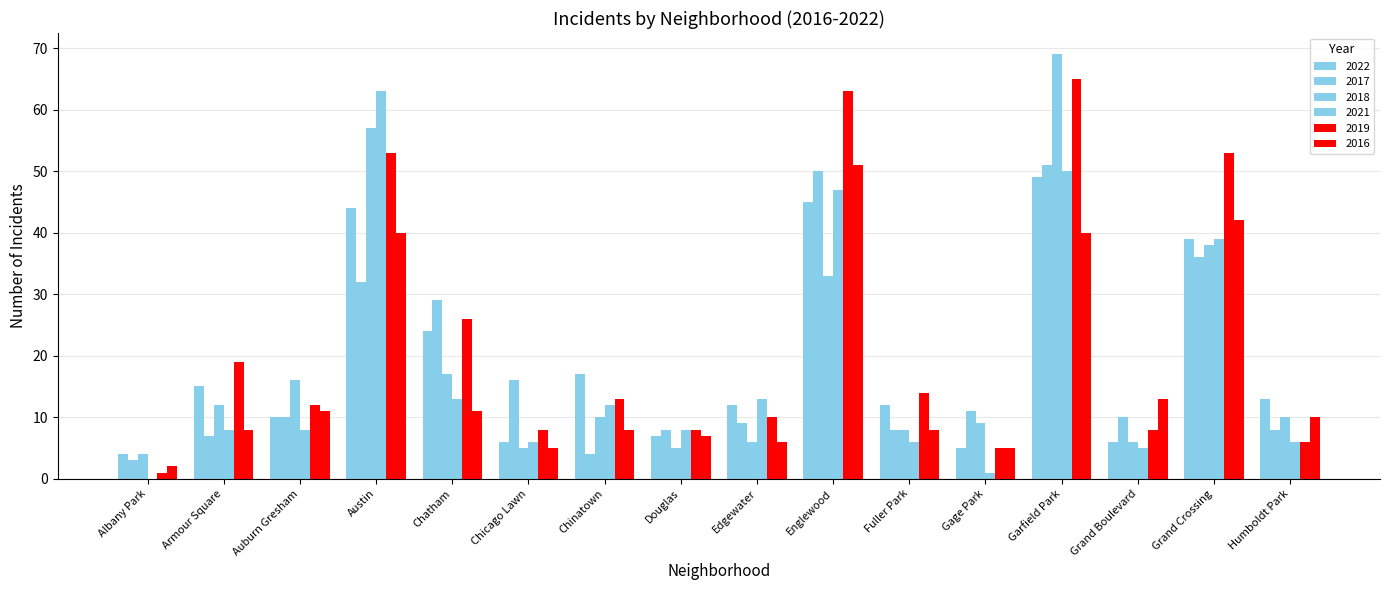

Does the chart contain stacked bars?

No